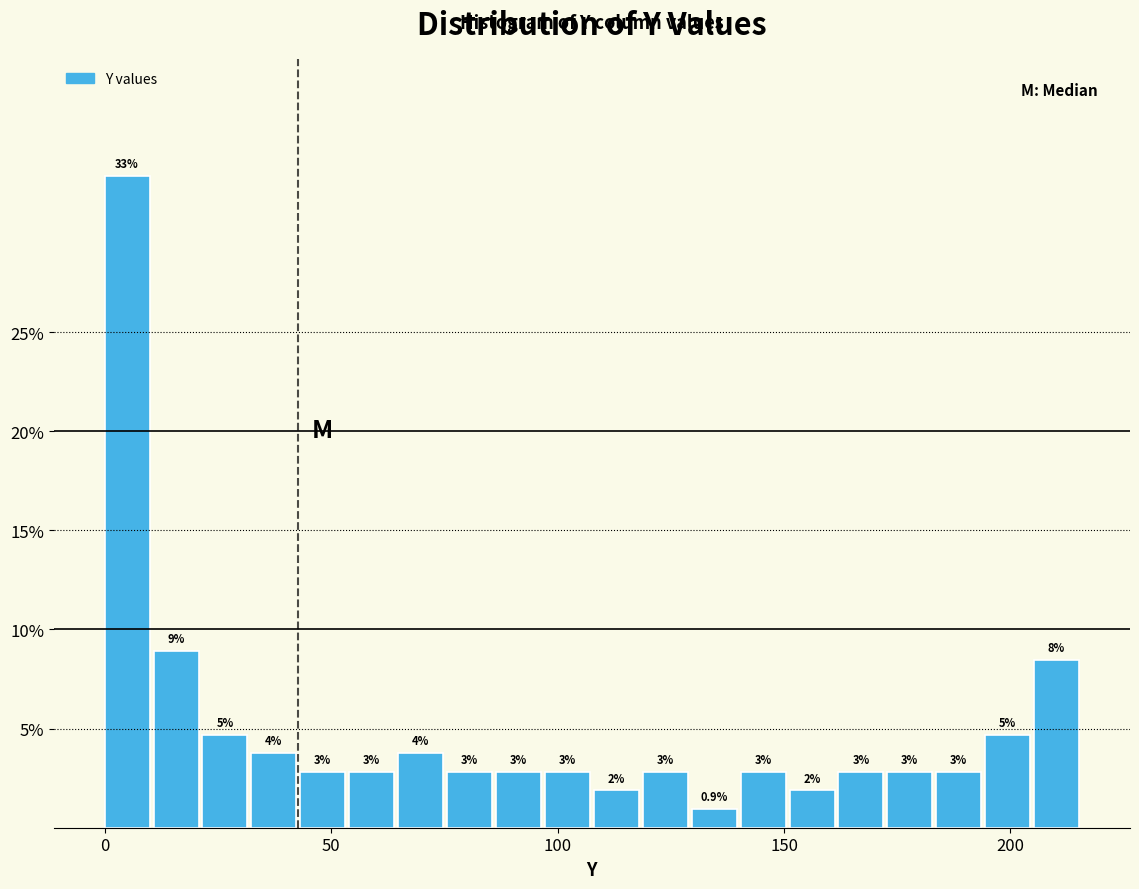

Read against the x-axis, roughly where is the centre of the tallest bar?

5